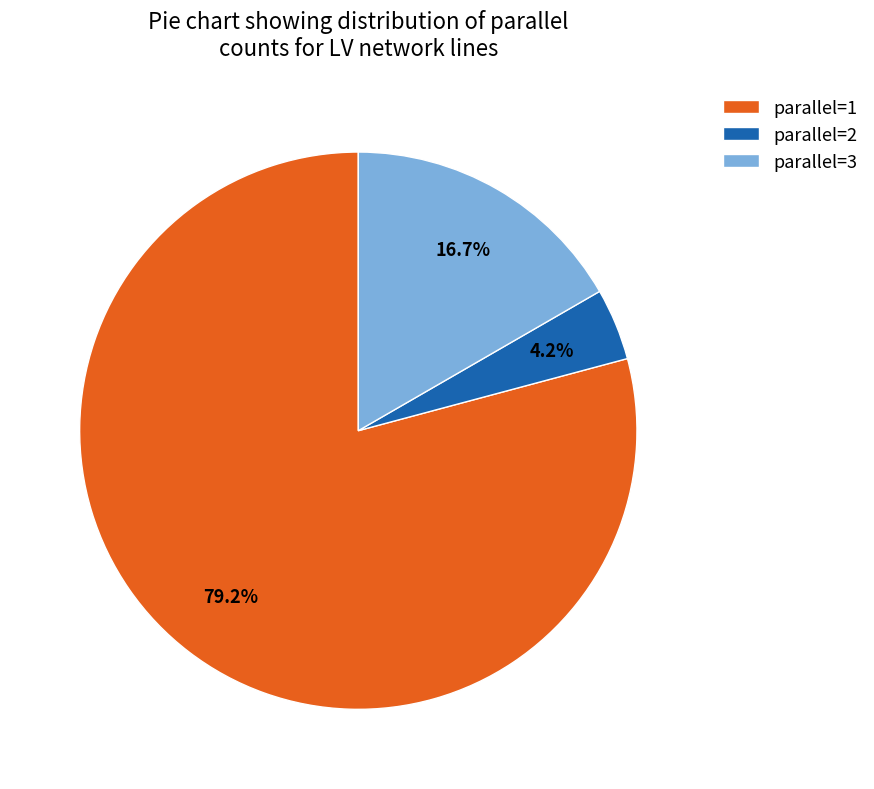

Rank the categories by value from highest to lowest.

parallel=1, parallel=3, parallel=2